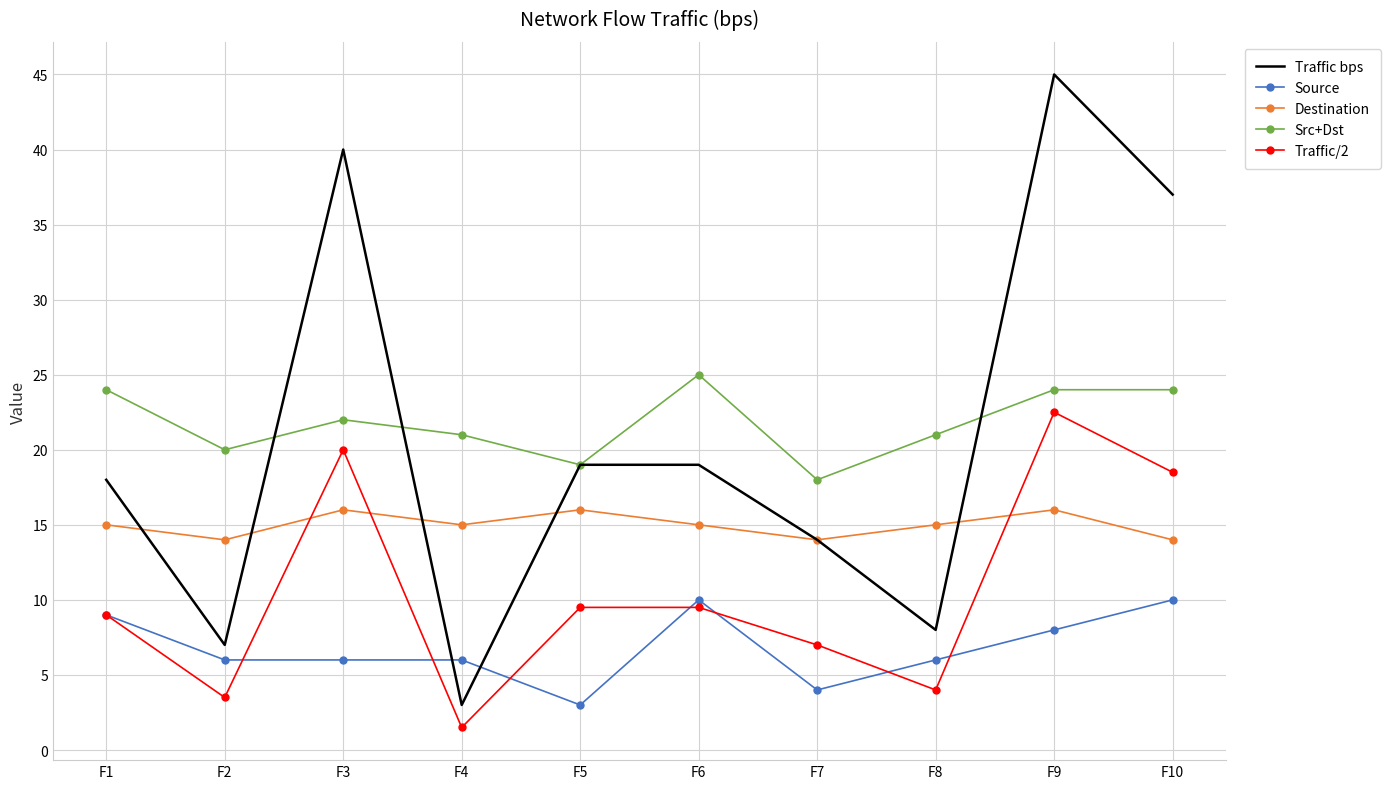

True or false: Traffic/2 and Traffic bps cross at least once.

False